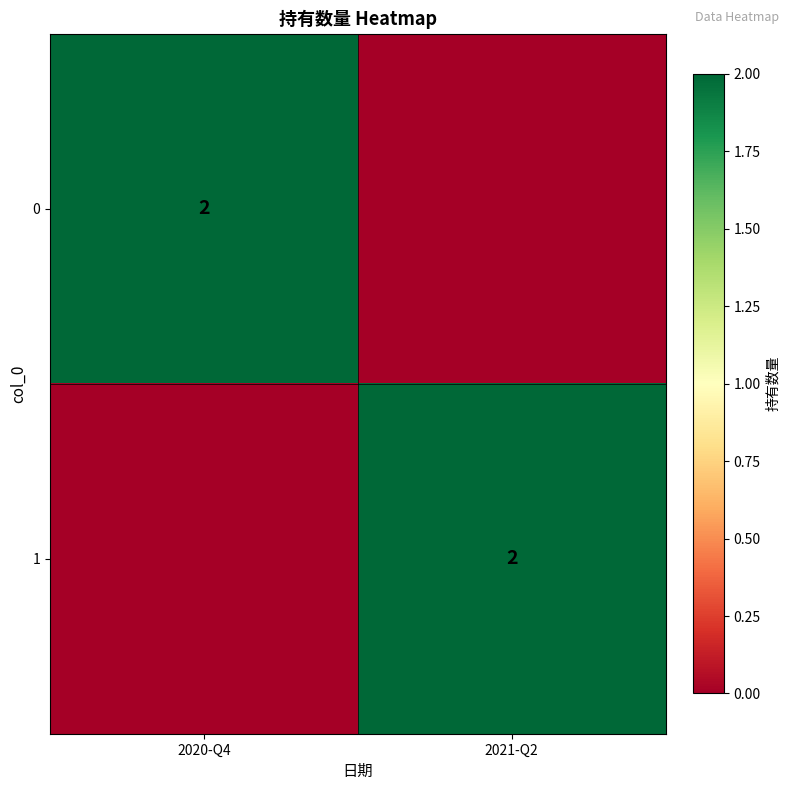

How many categories are shown in the chart?

2